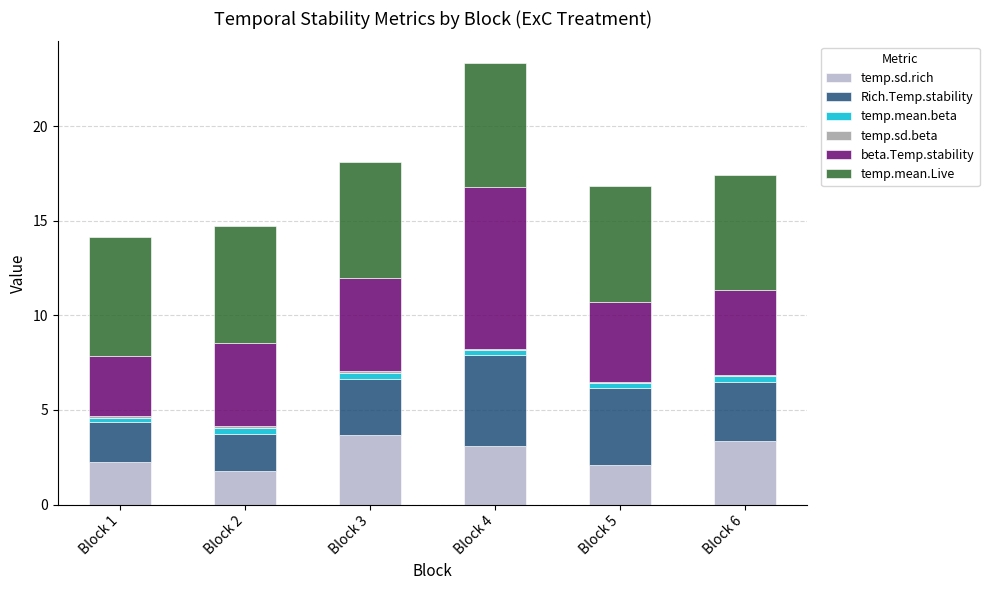

At which category is the sum across all series the highest?

Block 4